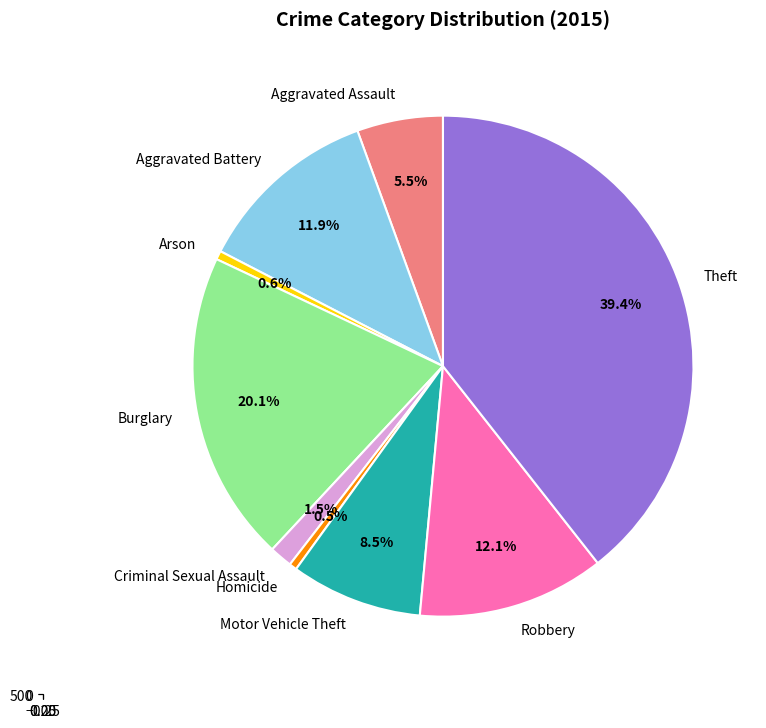

What percentage is NOT represented by Aggravated Battery?

88.1%